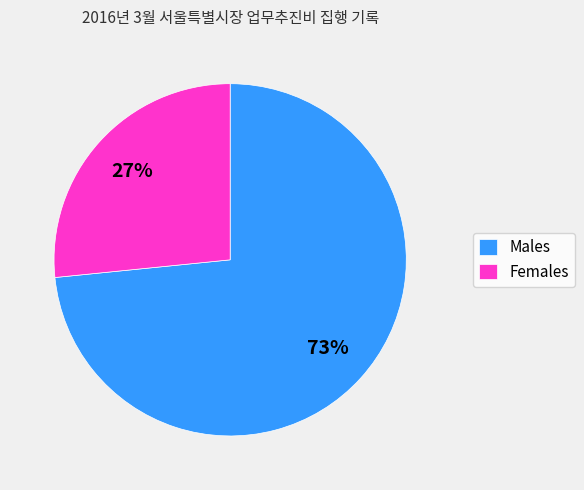

To the nearest percent, what is the average slice percentage?

50%